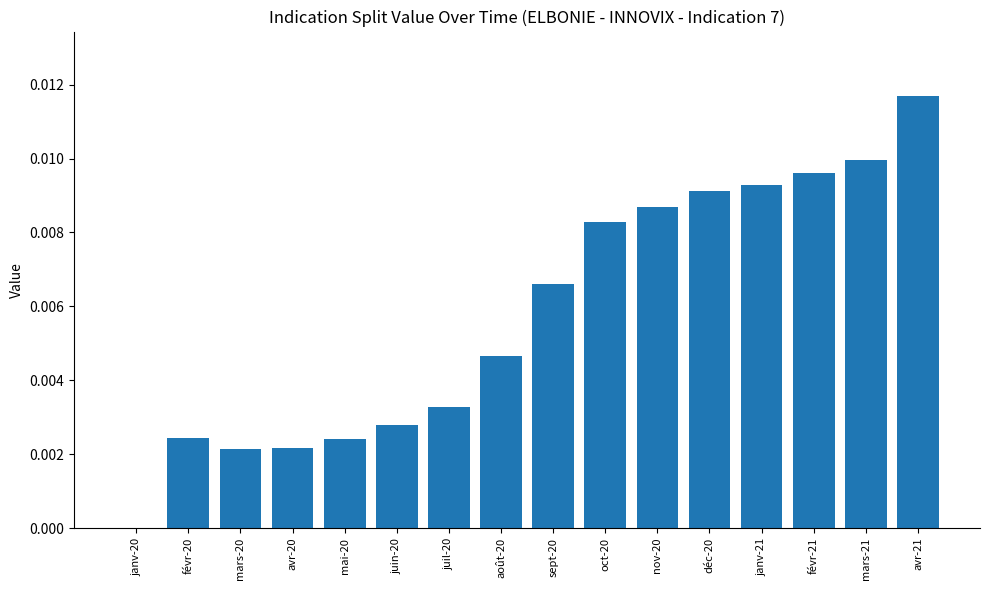

The chart shows a value of 0.0 at mai-20. True or false?

True